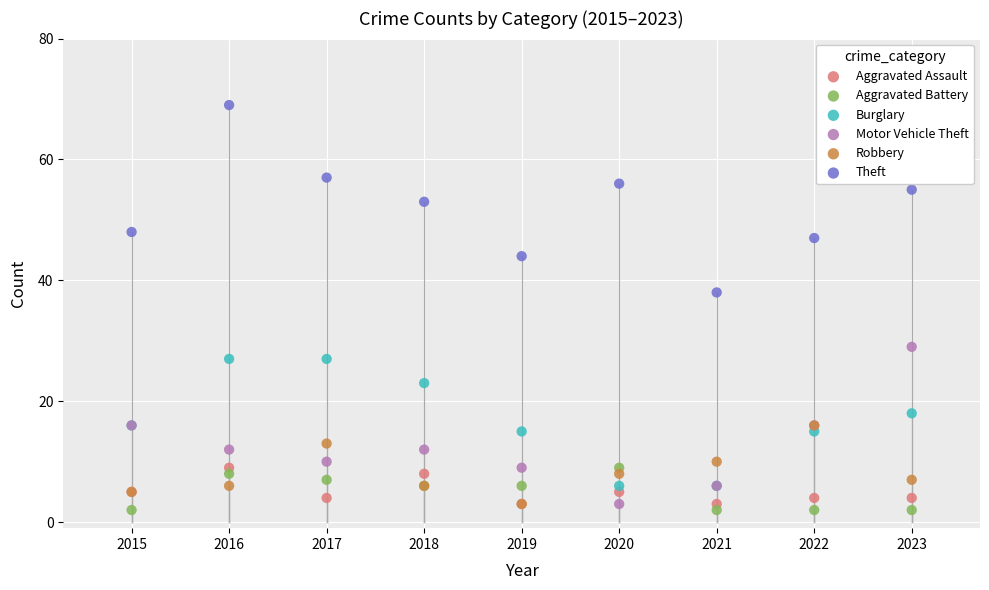

Across all series, what Y value is closest to 35?

38